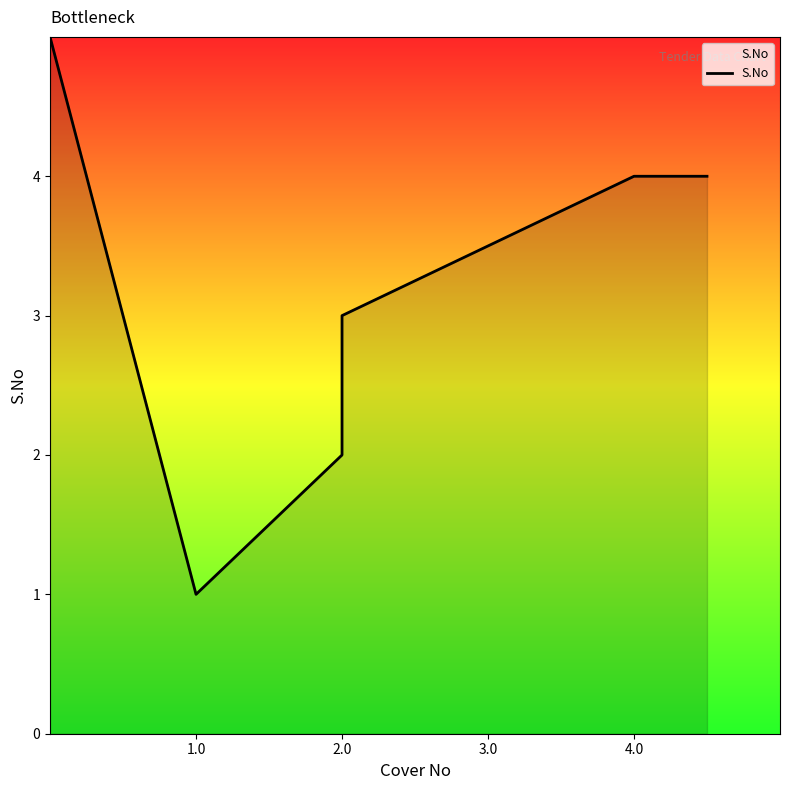

Is it true that the value at 4 is 4?

True